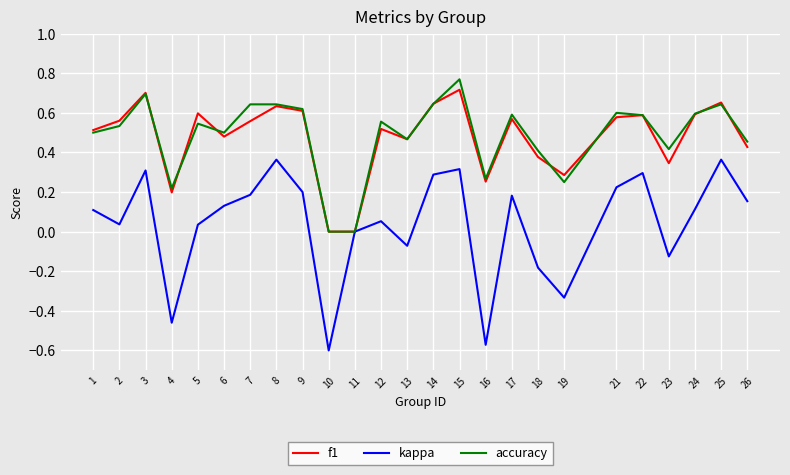

Does the chart have visible grid lines?

Yes